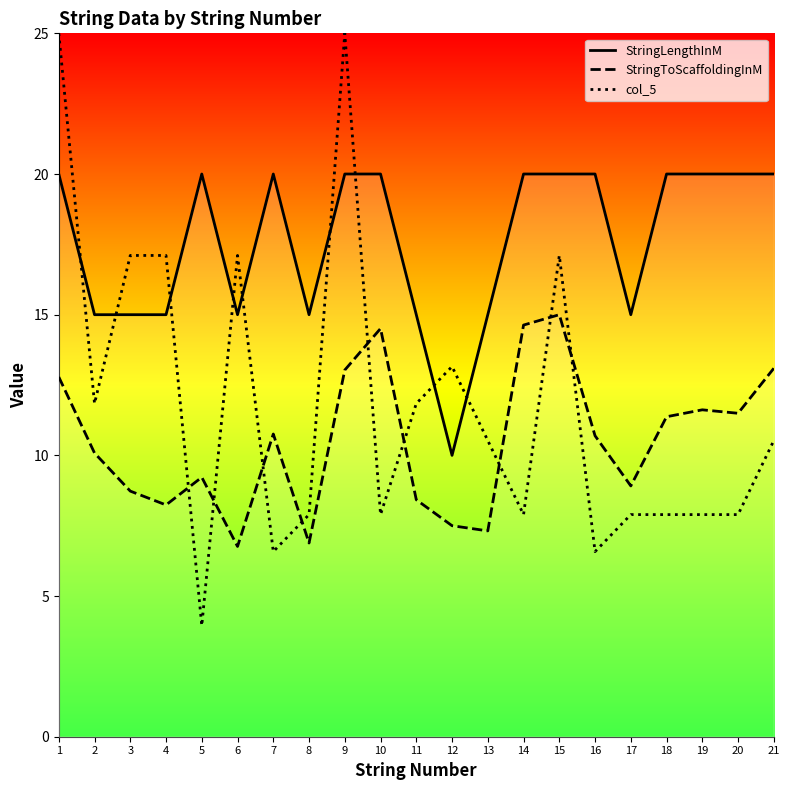

Which series has the largest total across all categories?

StringLengthInM